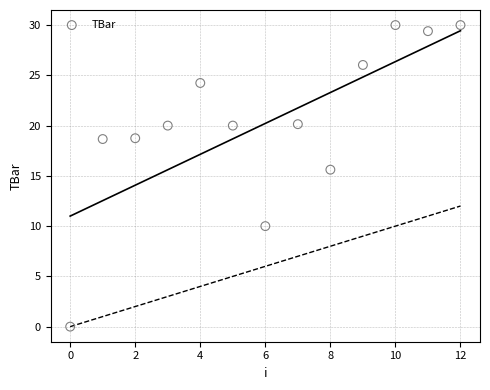

What Y value in the scatter plot is closest to 15?

15.6